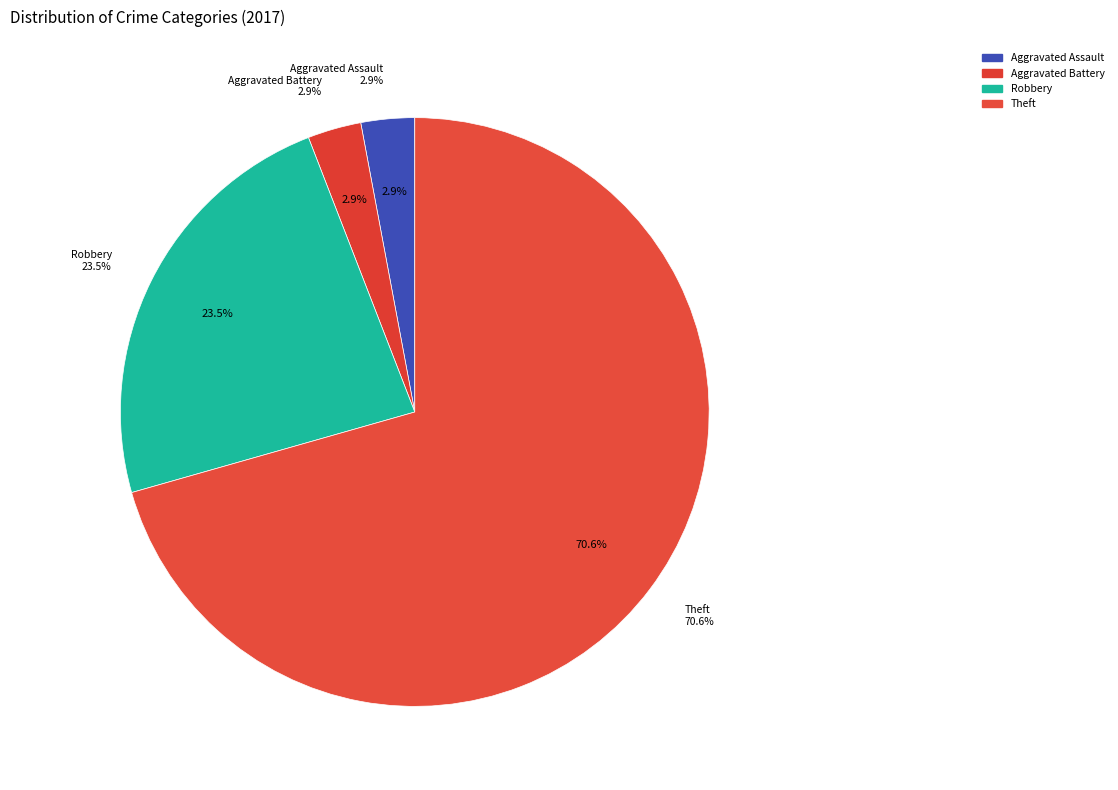

What percentage is the Aggravated Battery slice, to the nearest percent?

3%